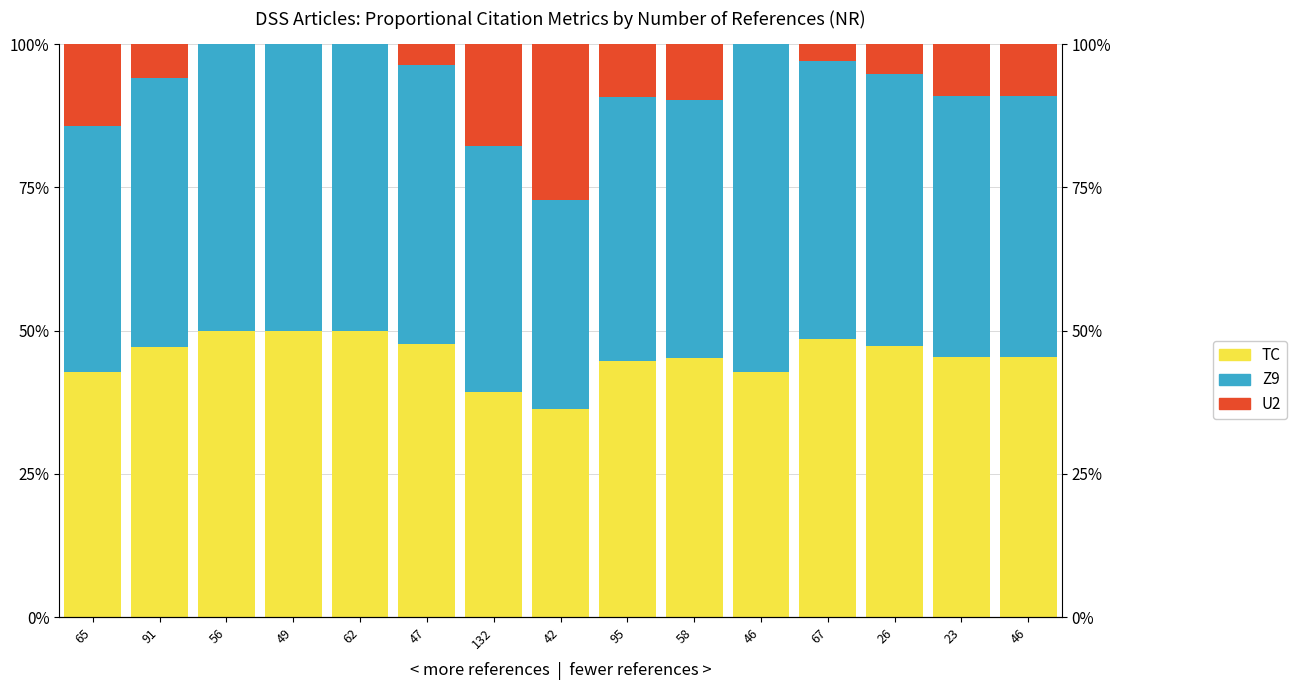

What is the label of the 6th bar from the left?

47